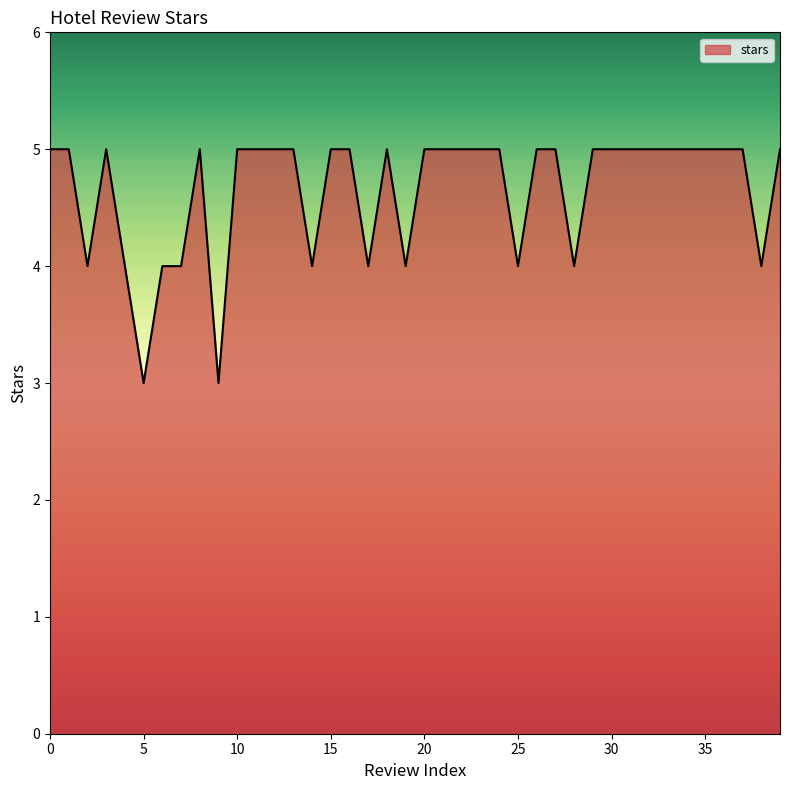

What is the maximum value shown in the chart?

5